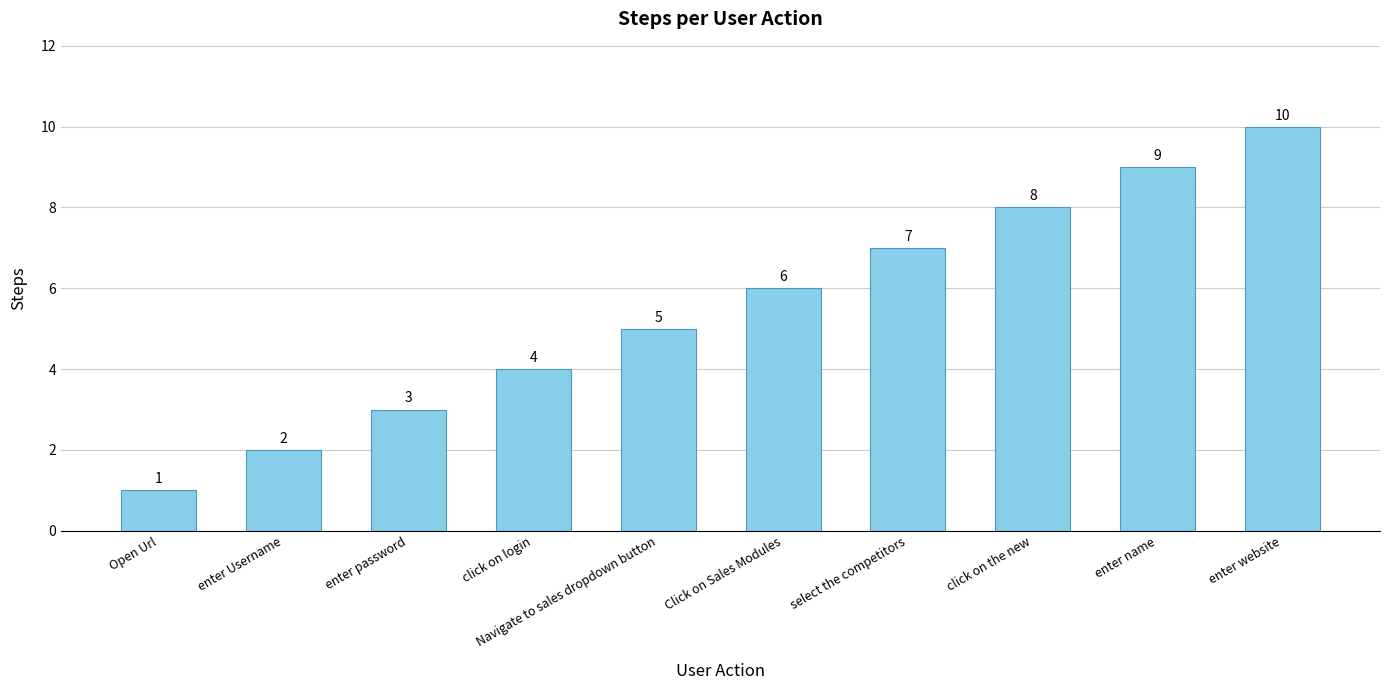

What is the change in value from Open Url to click on login?

+3